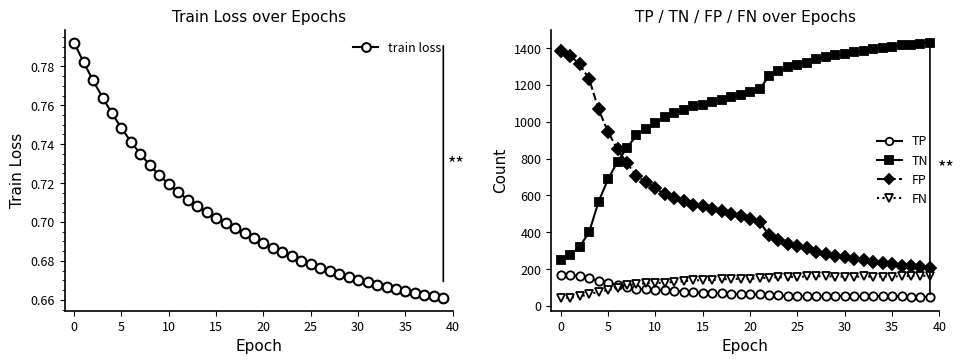

What is the value of the TN point at the 19th from the left?

1134.0